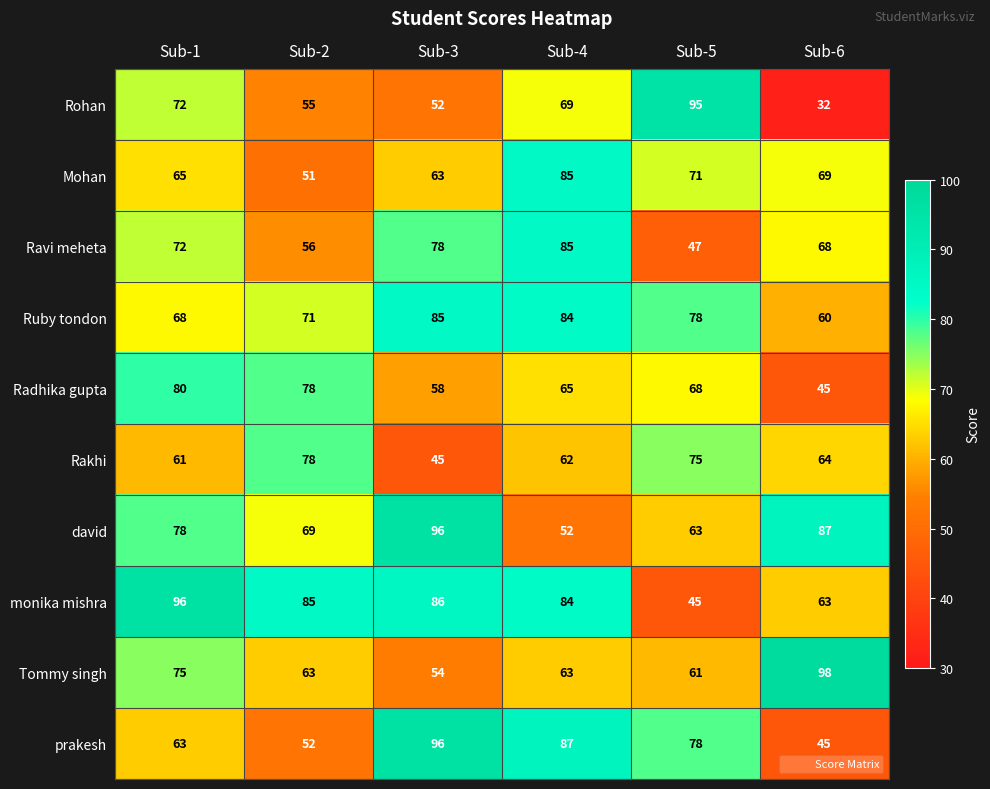

Which series has the largest range (max minus min)?

Rohan